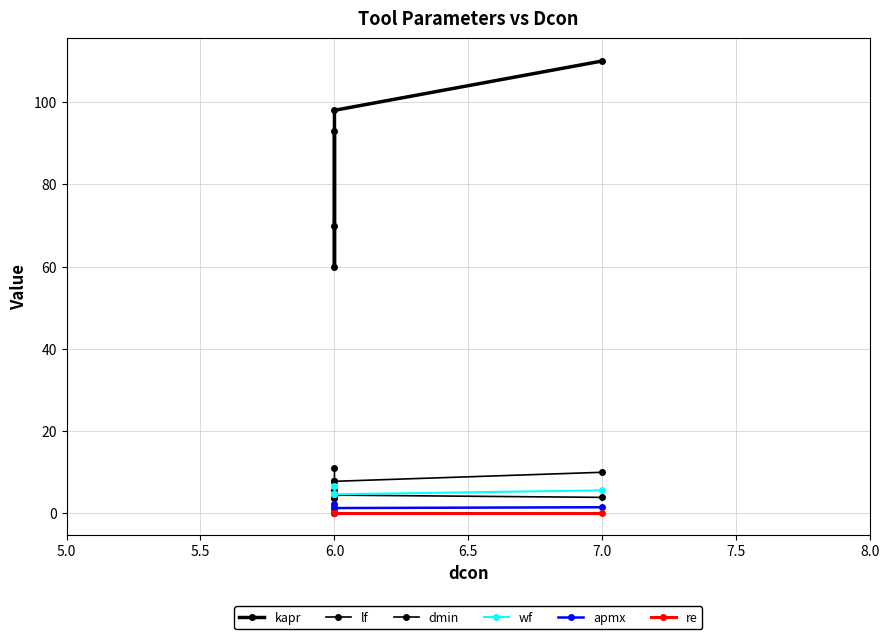

What is the difference between the kapr values at 6.0 and 7.0?

50.2